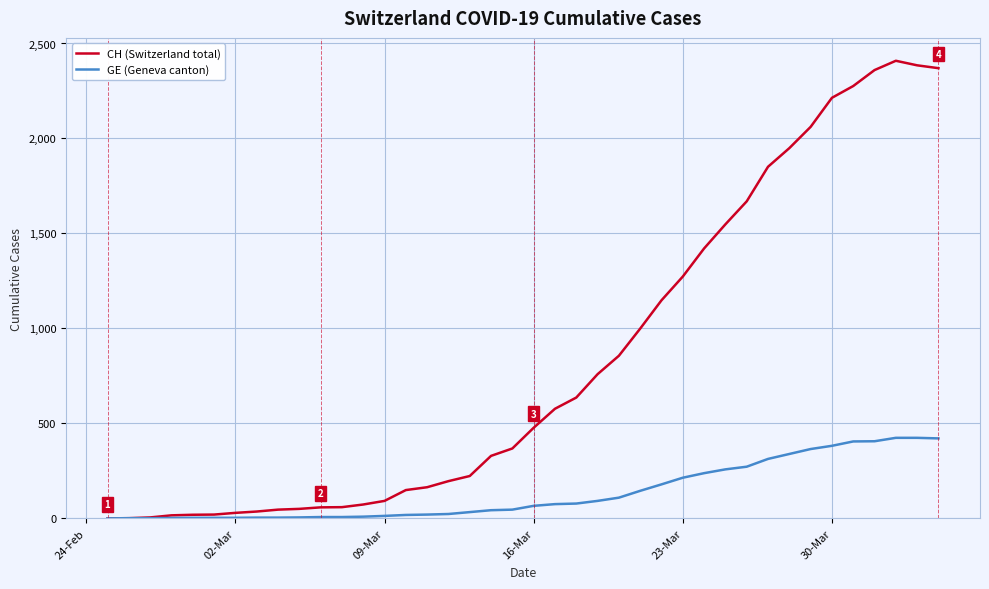

Which series has the largest range (max minus min)?

CH (Switzerland total)